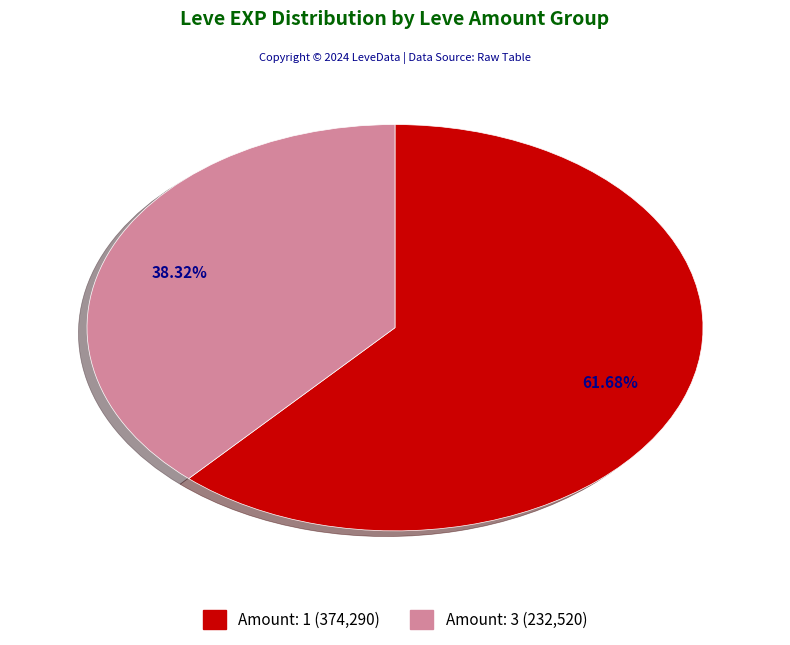

How many segments does this pie chart have?

2